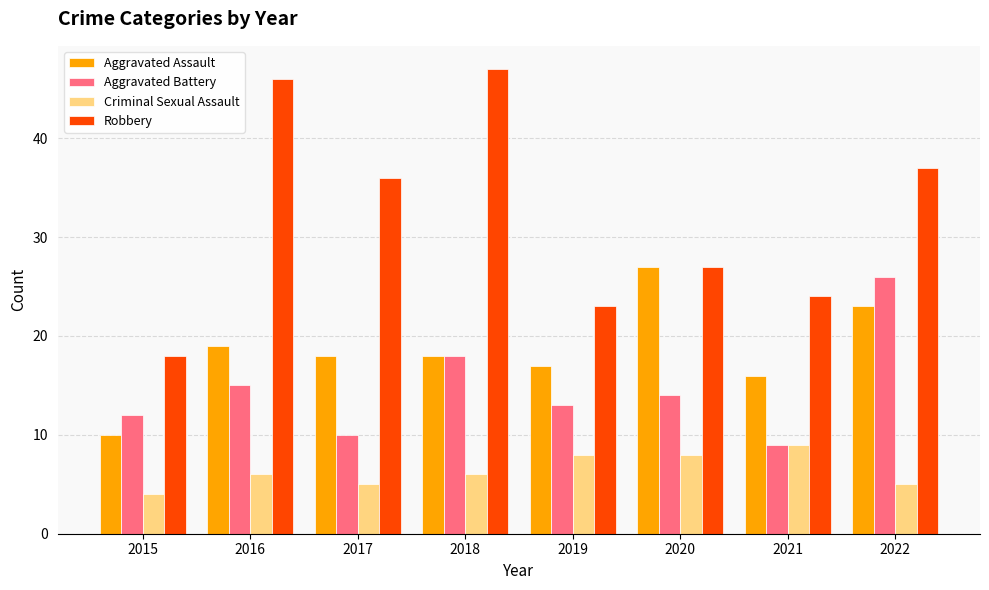

Reading right to left, transcribe all the data shown in this chart.

Aggravated Assault: 23	16	27	17	18	18	19	10
Aggravated Battery: 26	9	14	13	18	10	15	12
Criminal Sexual Assault: 5	9	8	8	6	5	6	4
Robbery: 37	24	27	23	47	36	46	18